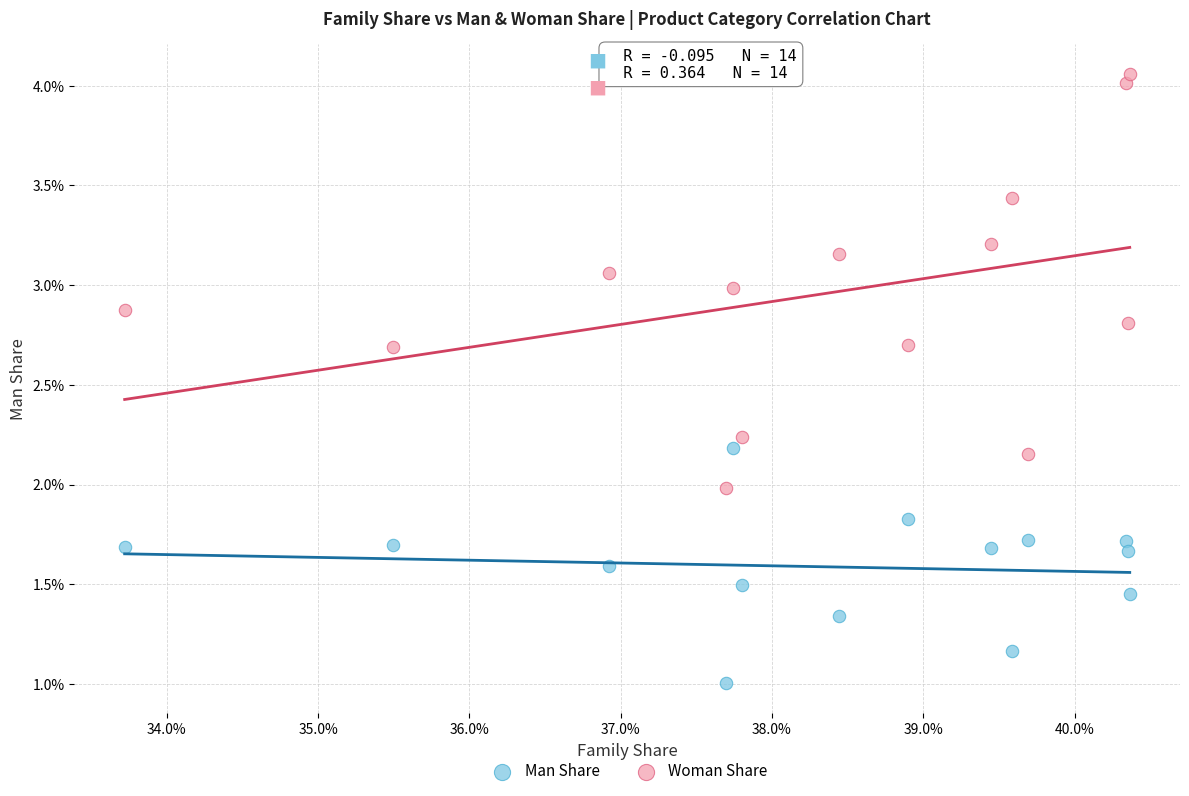

Which series has the widest spread of Y values?

Woman Share